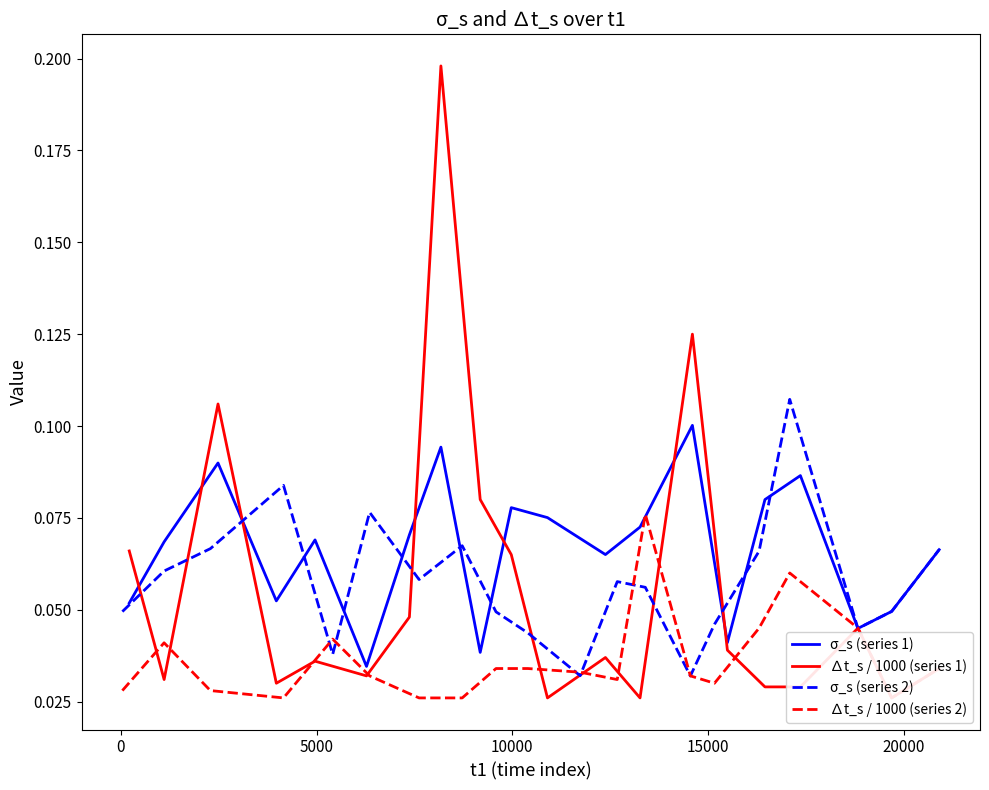

Count the σ_s (series 1) values in the range 0 to 1.

20